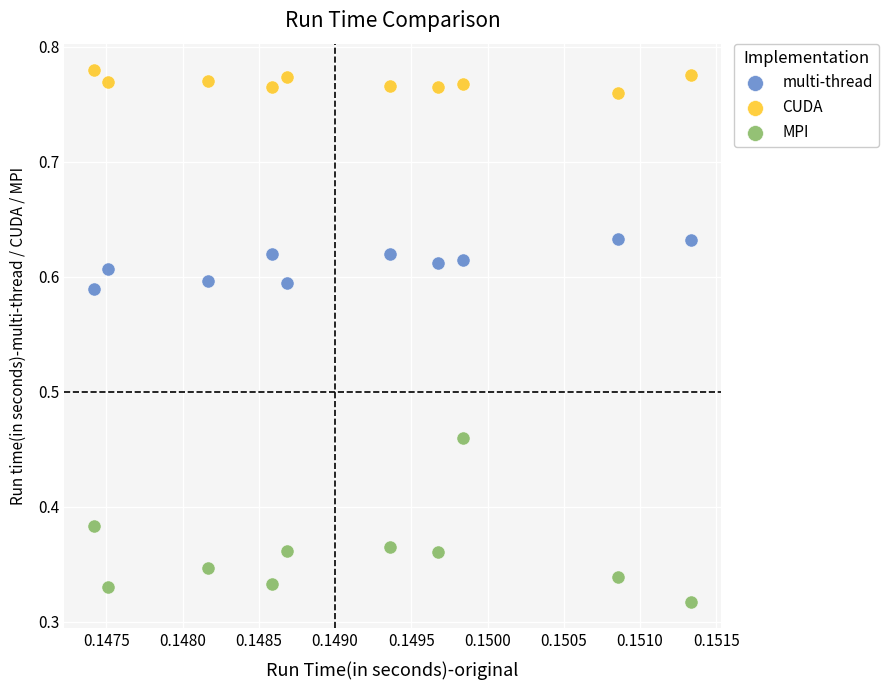

What are all the series names shown in the legend?

multi-thread, CUDA, MPI